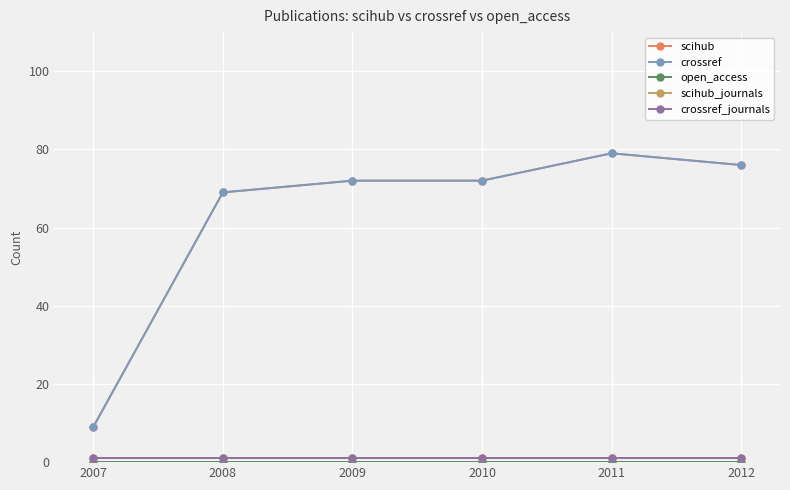

Rank the series by their maximum value, from lowest to highest.

open_access, scihub_journals, crossref_journals, scihub, crossref